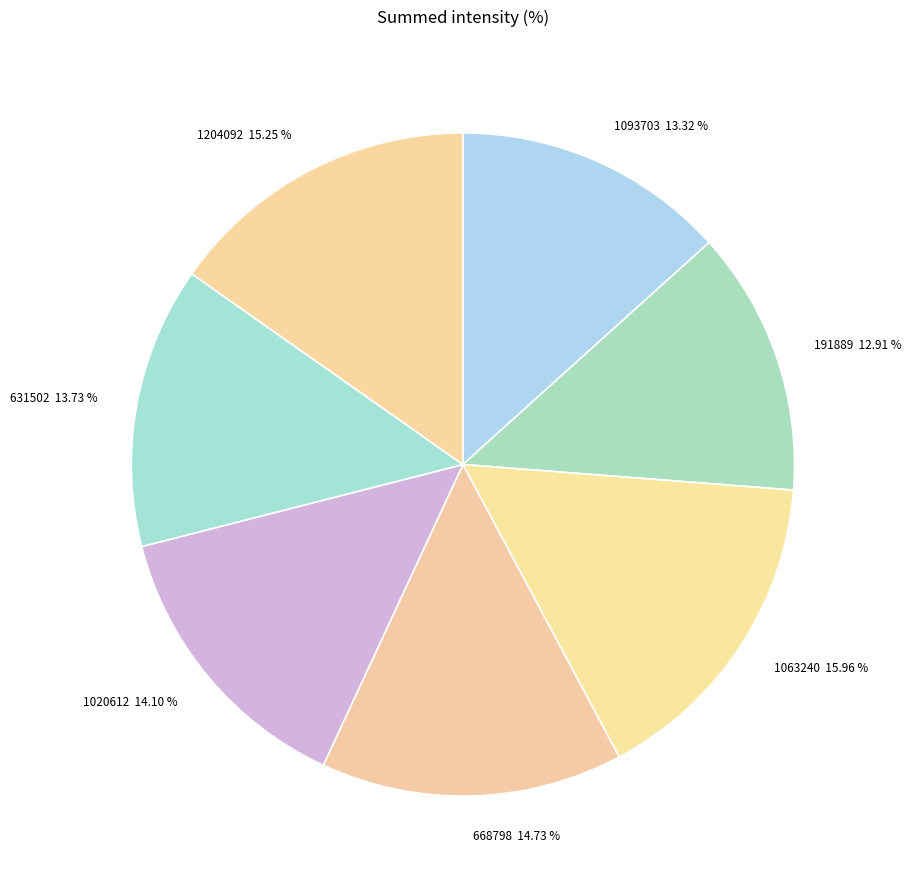

Which category has the biggest portion of the pie?

1063240